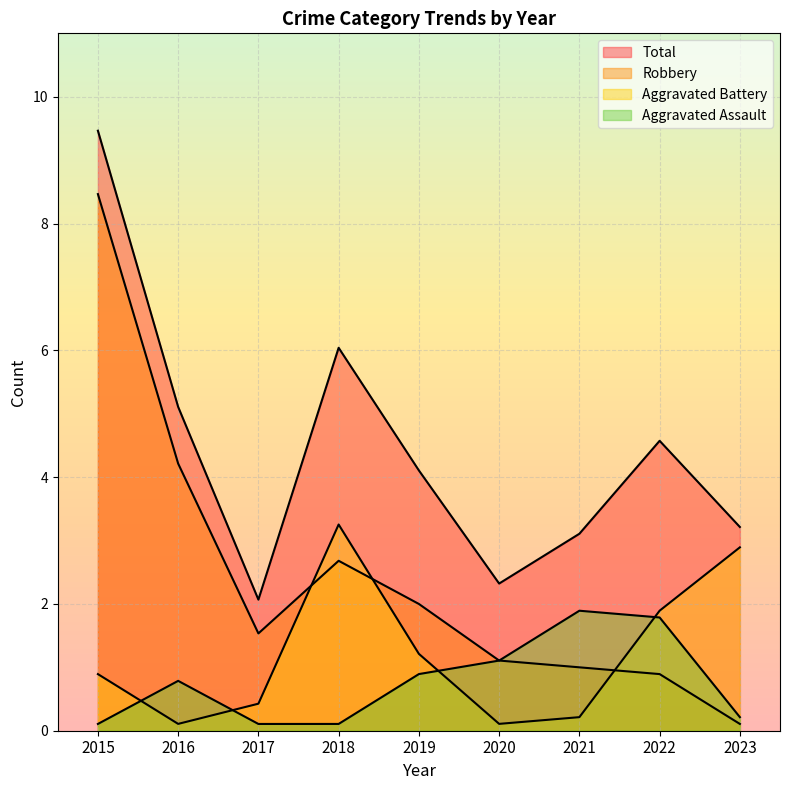

Does the chart display data point markers on the line(s)?

No